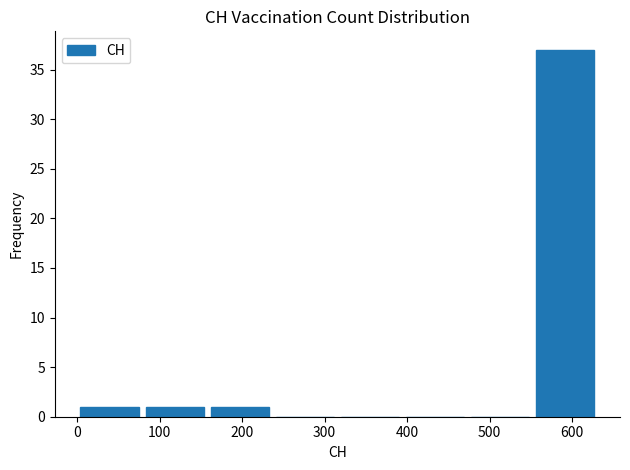

Reading left to right, transcribe this chart: for each bar, give the range it covers on the x-axis and its height. Neither the bar edges nor the heights are printed on the chart, so give them approximately, as read against the axes.

0 to 80: 1
80 to 160: 1
160 to 240: 1
240 to 320: 0
320 to 390: 0
390 to 470: 0
470 to 550: 0
550 to 630: 37